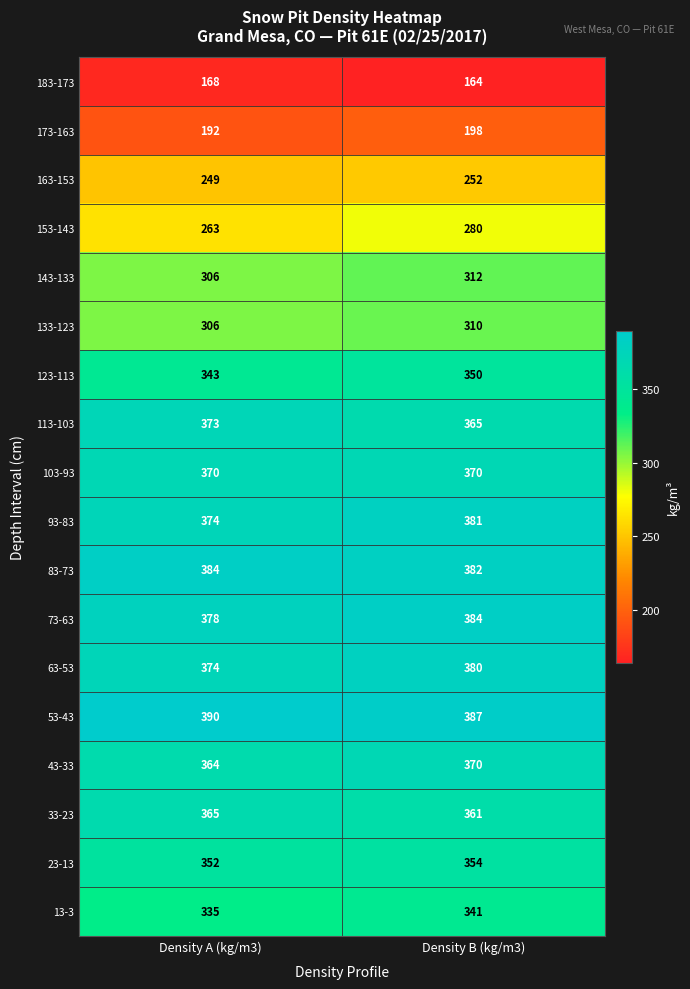

At which category does the chart reach its minimum across all series?

Density B (kg/m3)